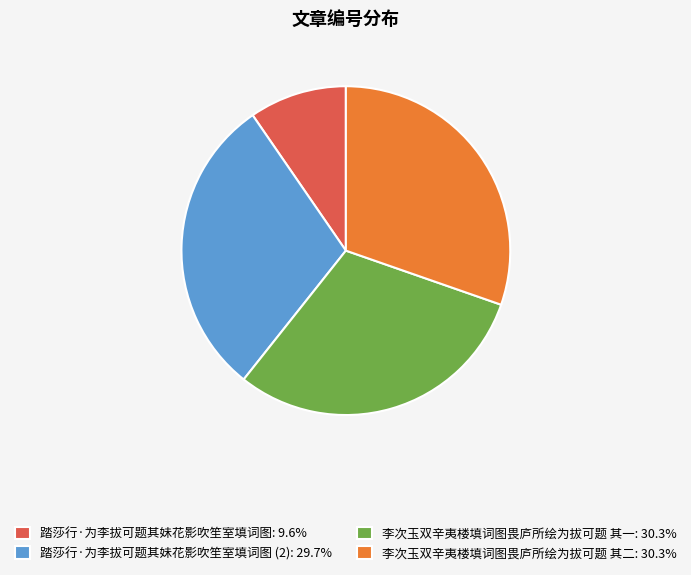

What is the ratio of the value at 李次玉双辛夷楼填词图畏庐所绘为拔可题 其二: 30.3% to the value at 踏莎行·为李拔可题其妹花影吹笙室填词图: 9.6%?

3.2